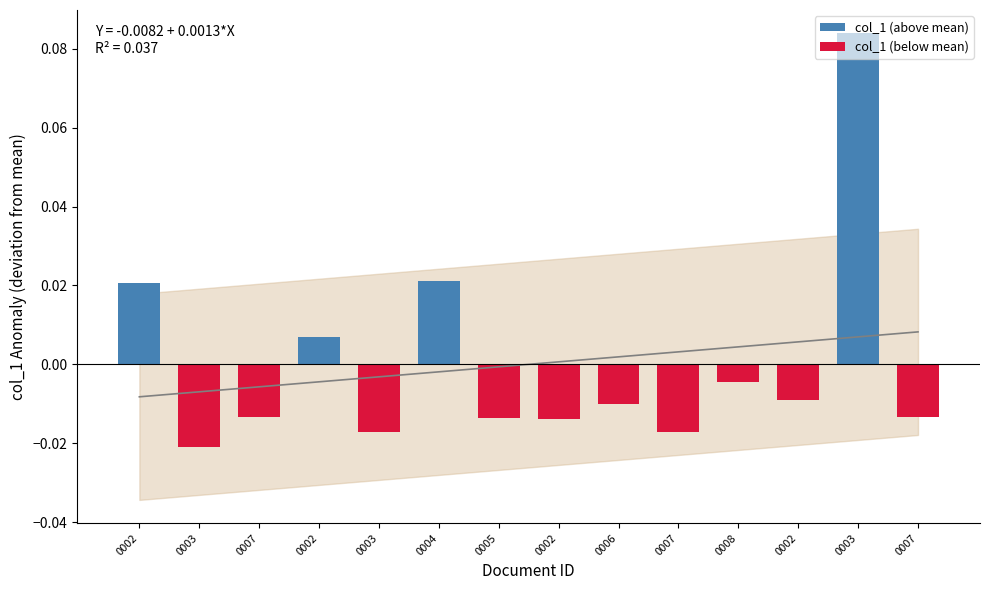

Reading right to left, transcribe all the data shown in this chart.

1829.09.26_ManchesterTimes_0007=0.0	1829.09.26_ManchesterTimes_0003=0.1	1829.09.26_ManchesterTimes_0002=0.0	1829.09.19_ManchesterTimes_0008=0.0	1829.09.19_ManchesterTimes_0007=0.0	1829.09.19_ManchesterTimes_0006=0.0	1829.09.19_ManchesterTimes_0002=0.0	1829.09.12_ManchesterTimes_0005=0.0	1829.09.12_ManchesterTimes_0004=0.1	1829.09.12_ManchesterTimes_0003=0.0	1829.09.12_ManchesterTimes_0002=0.0	1829.09.05_ManchesterTimes_0007=0.0	1829.09.05_ManchesterTimes_0003=0.0	1829.09.05_ManchesterTimes_0002=0.1